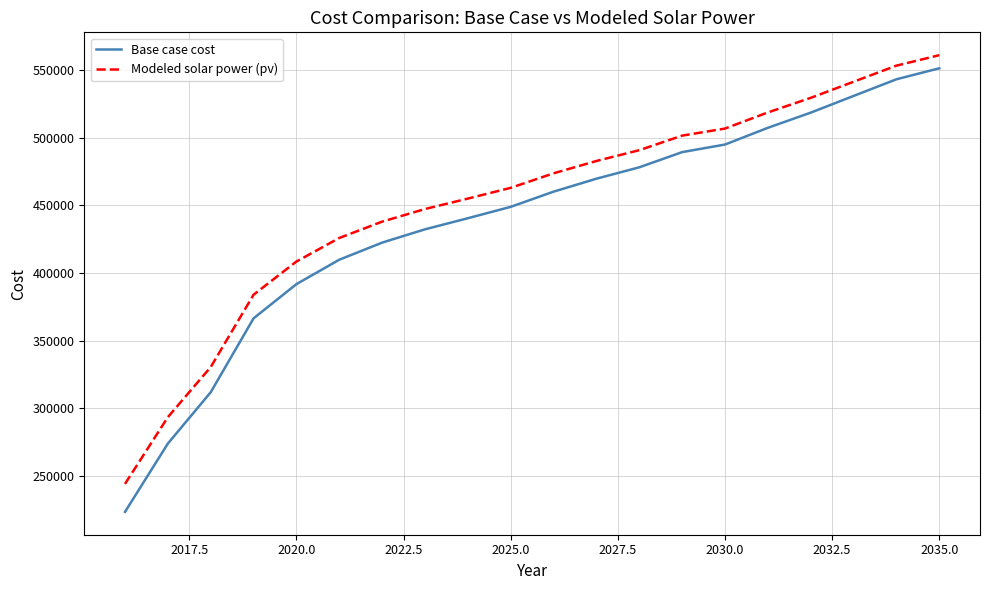

True or false: Base case cost and Modeled solar power (pv) intersect in this chart.

False